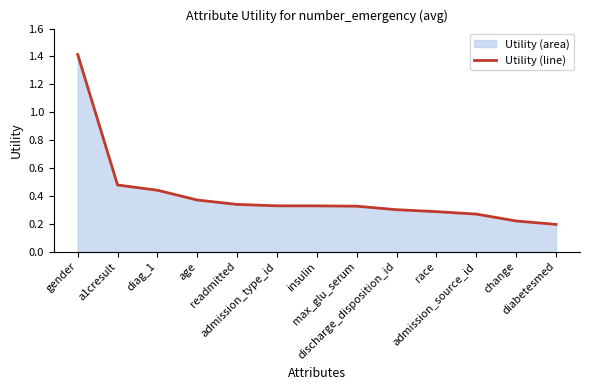

How many lines are shown in the chart?

1